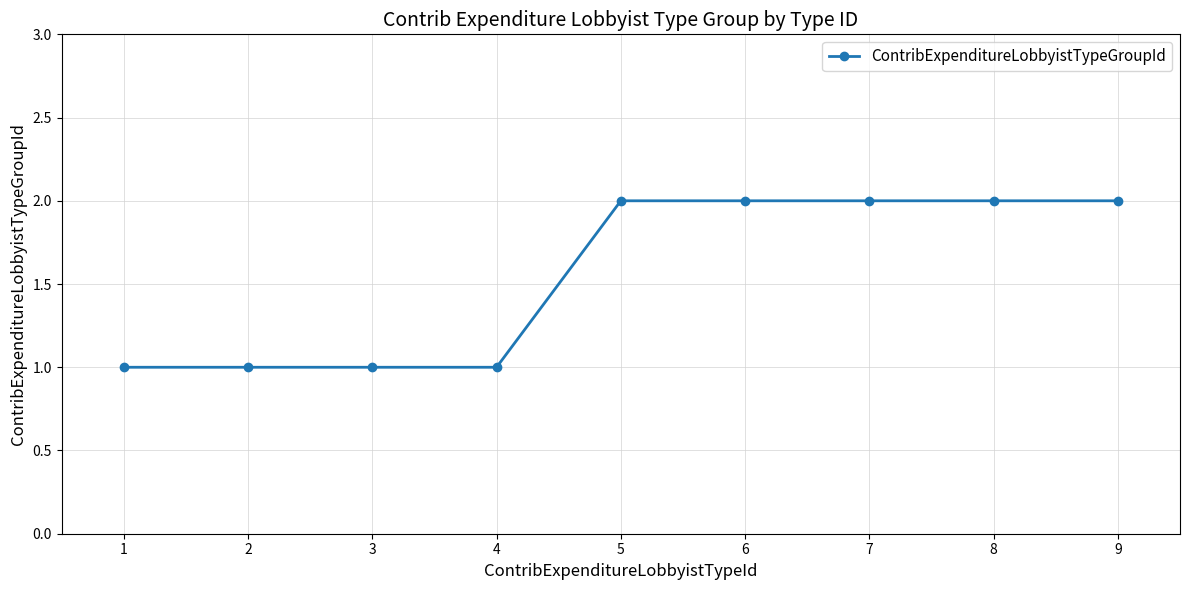

How many series are shown in this chart?

1